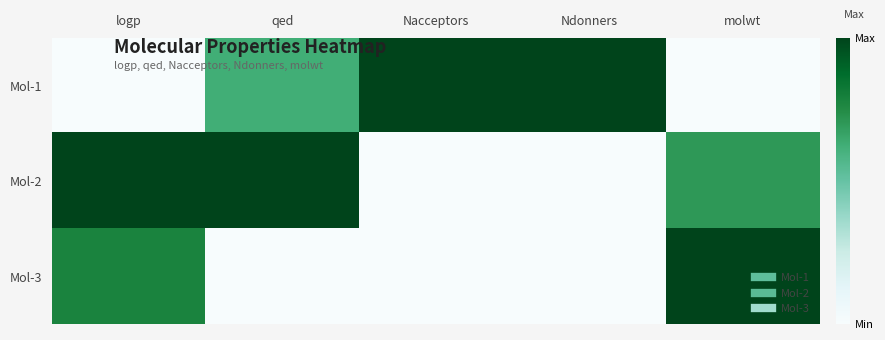

Which has a higher value, Nacceptors or molwt?

Nacceptors